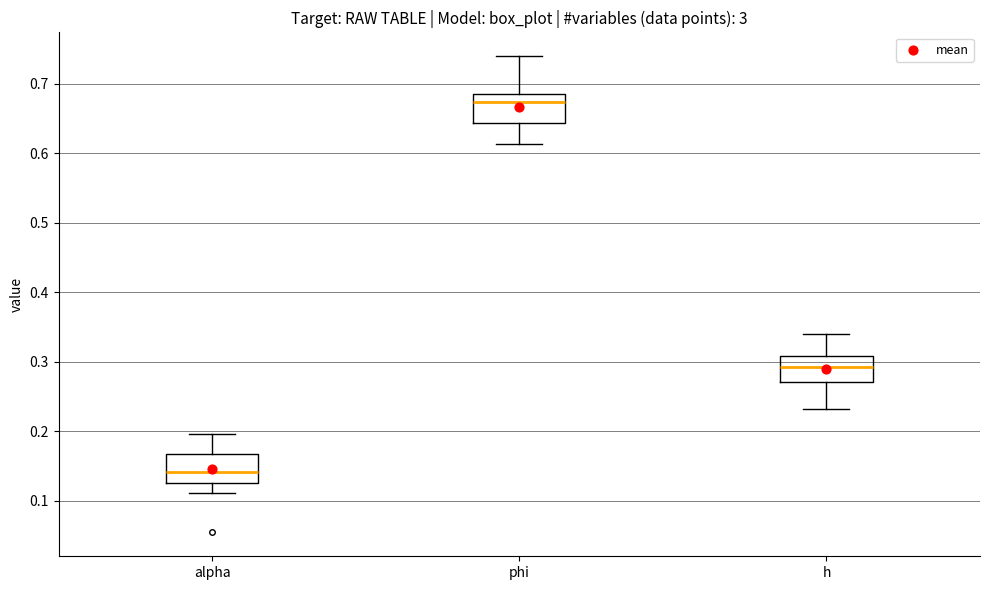

Where is the lower edge of the box for h on the y-axis? The values are not printed on the chart, so give them approximately, as read against the axis.

0.27